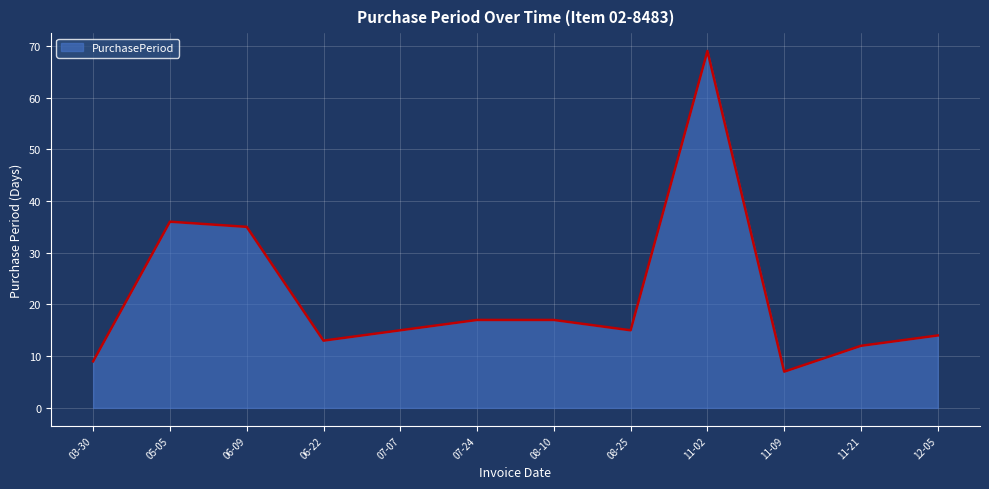

Reading left to right, list all the values displayed in this chart.

9	36	35	13	15	17	17	15	69	7	12	14